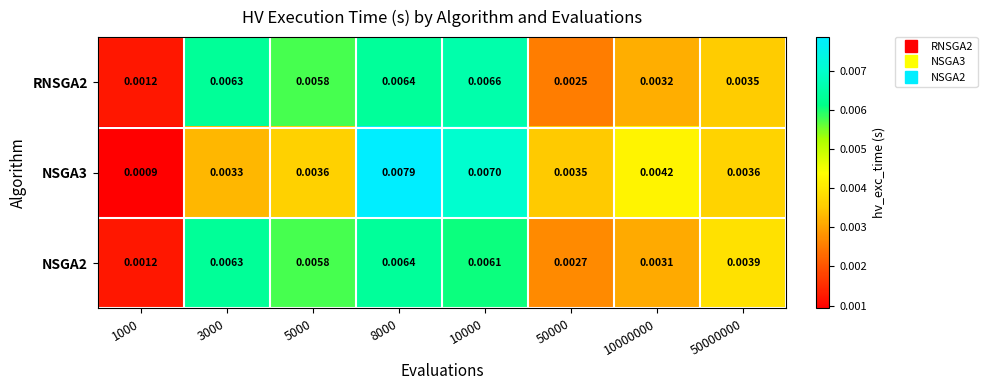

Between 5000 and 50000000, which series saw the biggest shift?

RNSGA2